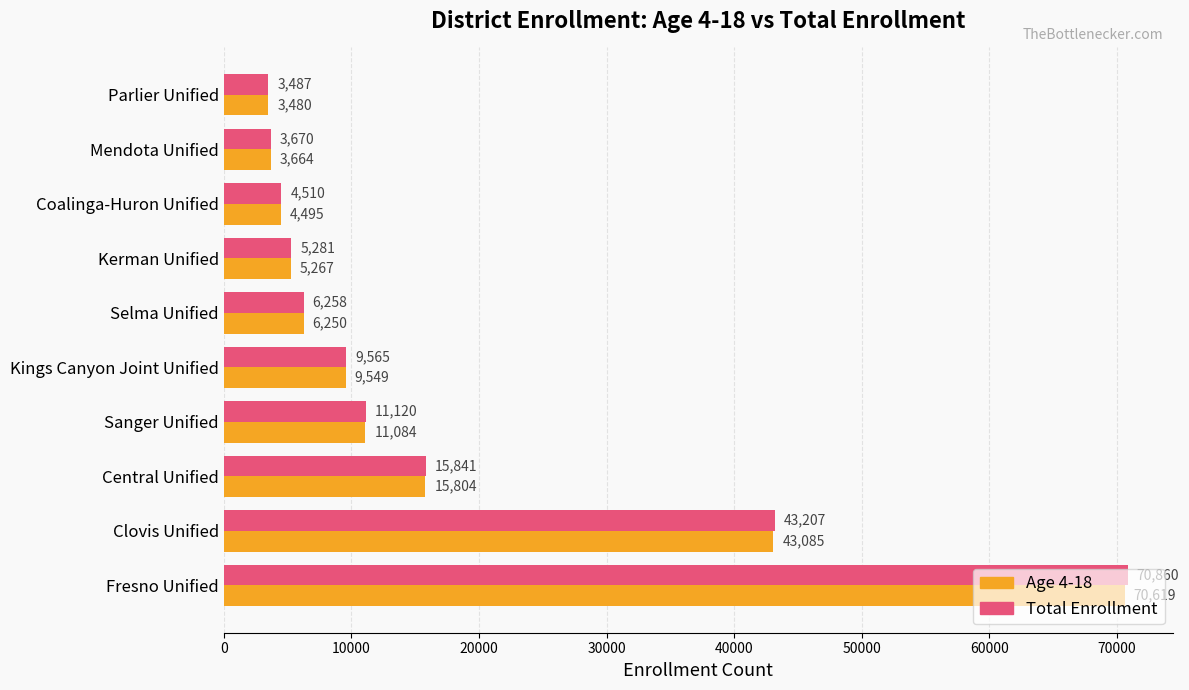

The value of Total Enrollment at Central Unified is 15841. True or false?

True